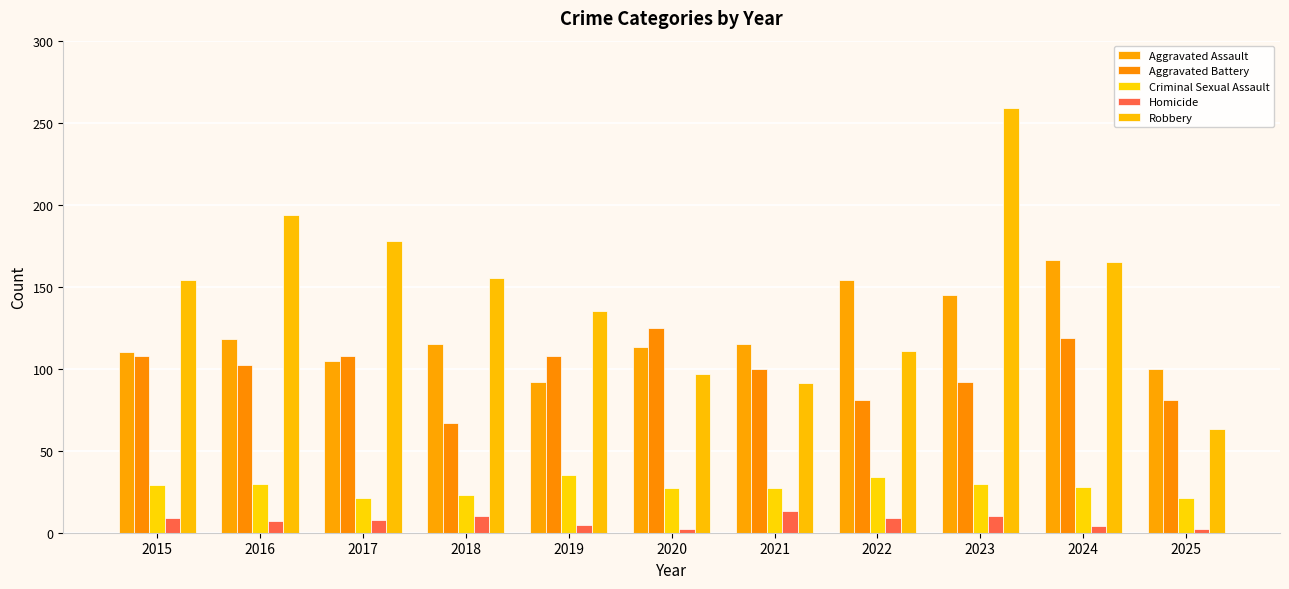

How many bars are there in total?

55